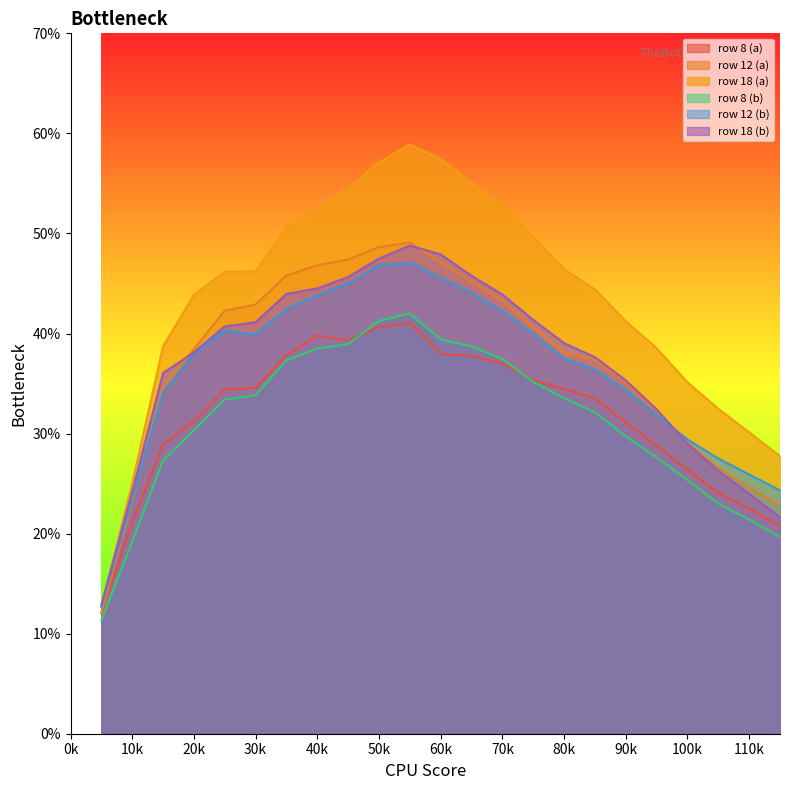

Does the chart display data point markers on the line(s)?

No